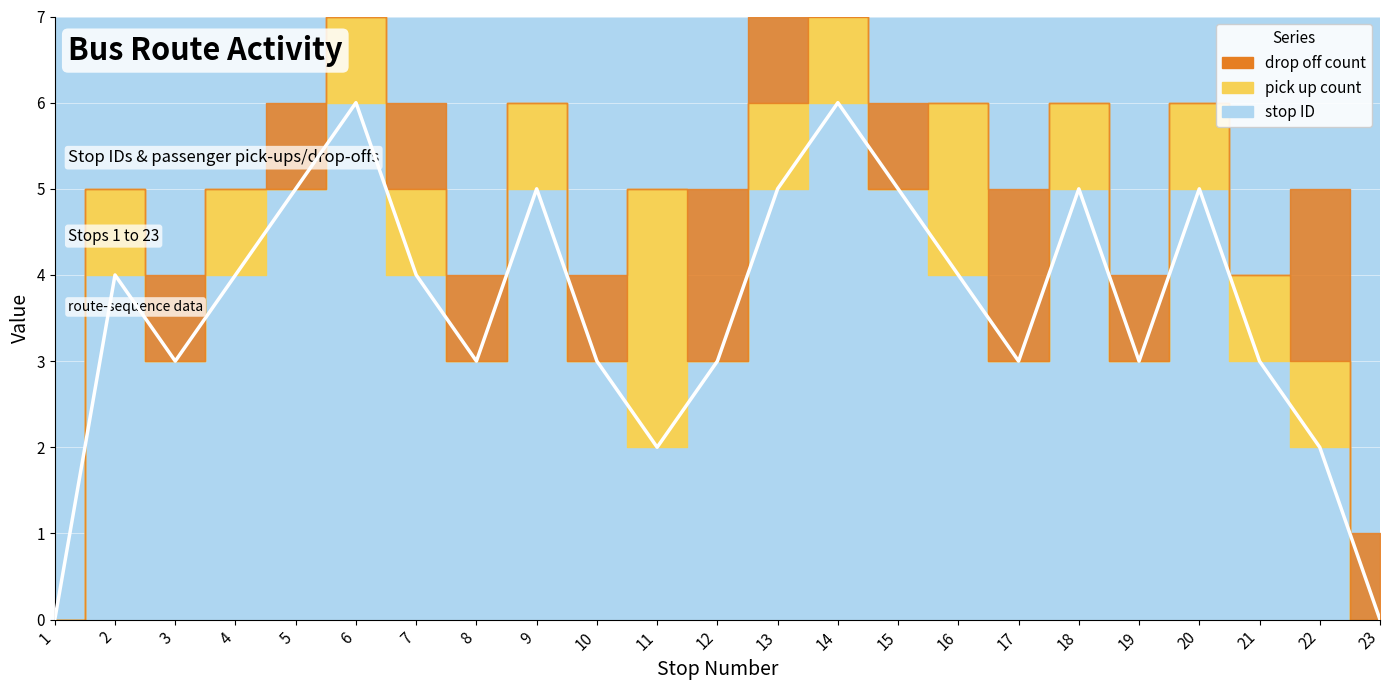

Is it true that stop ID equals 2 at 22?

True